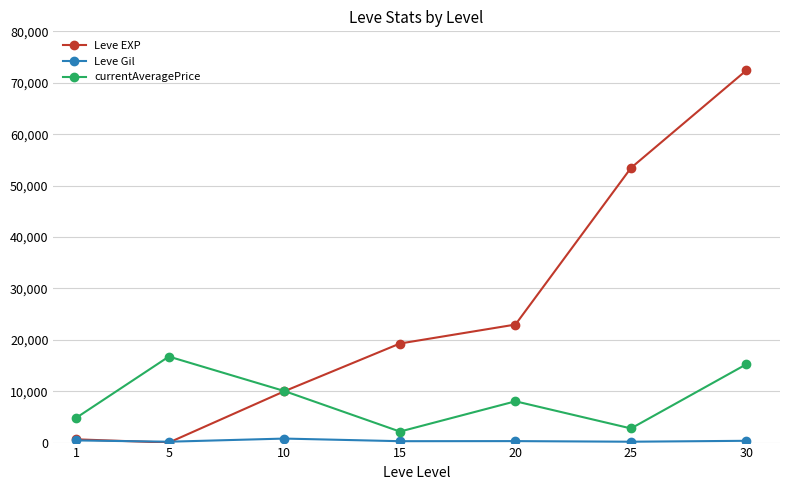

What is the minimum value for currentAveragePrice?

2140.5